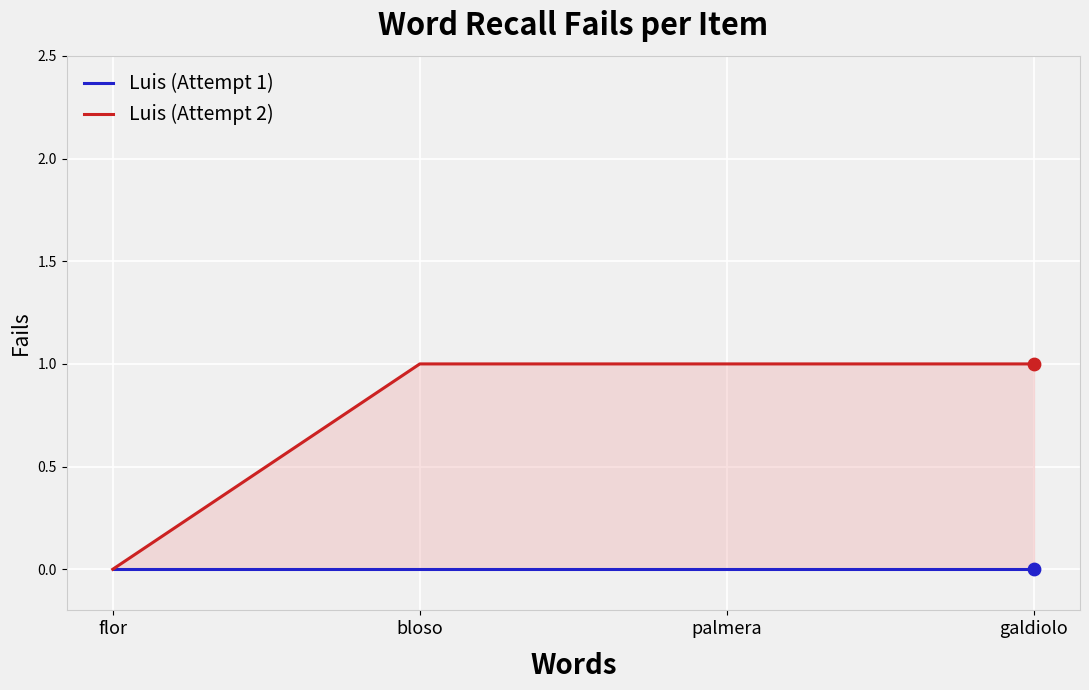

Which series contains the highest Y value?

Luis (Attempt 2)